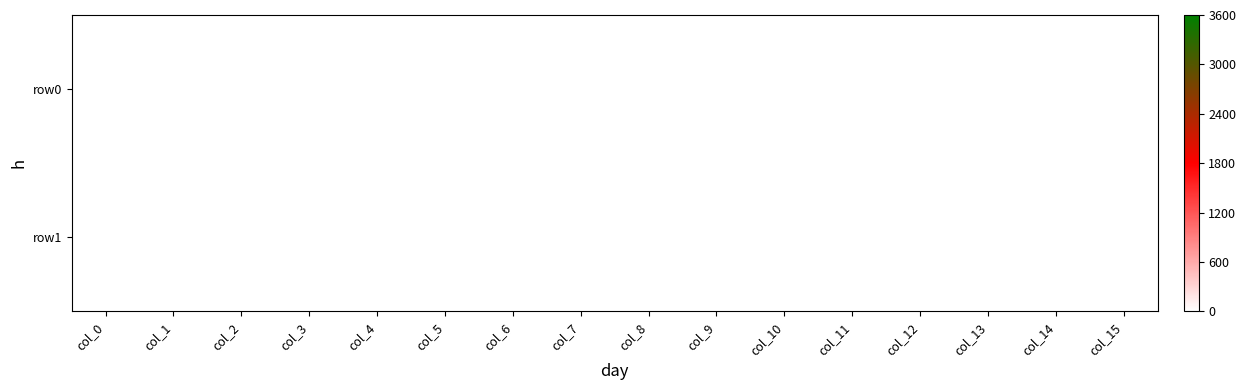

At how many categories does at least one series exceed 0?

4